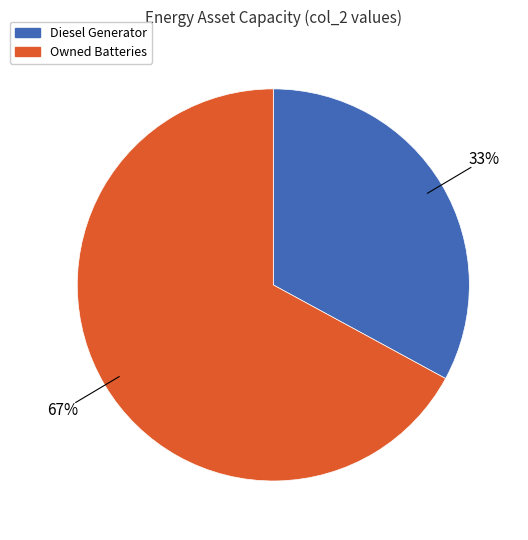

Is there any slice that represents more than half of the pie?

Yes